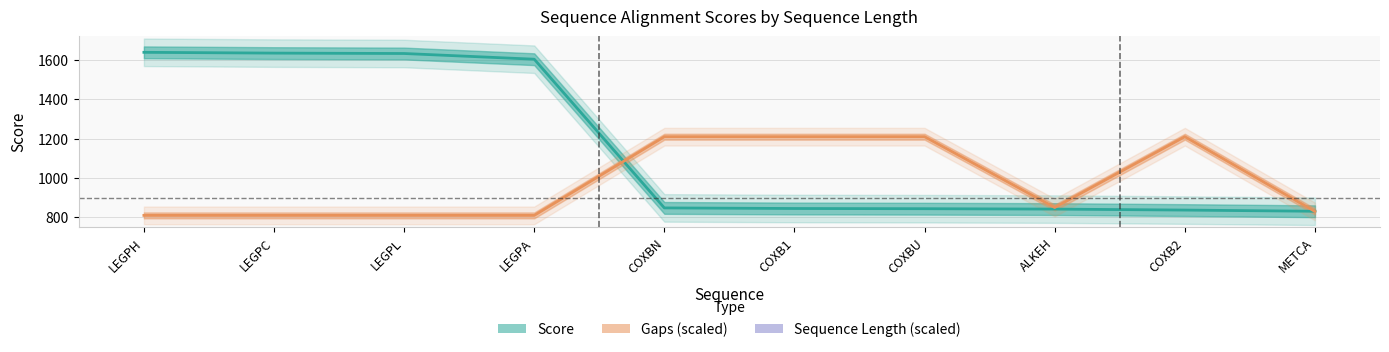

What is the highest value of the Gaps series?

1210